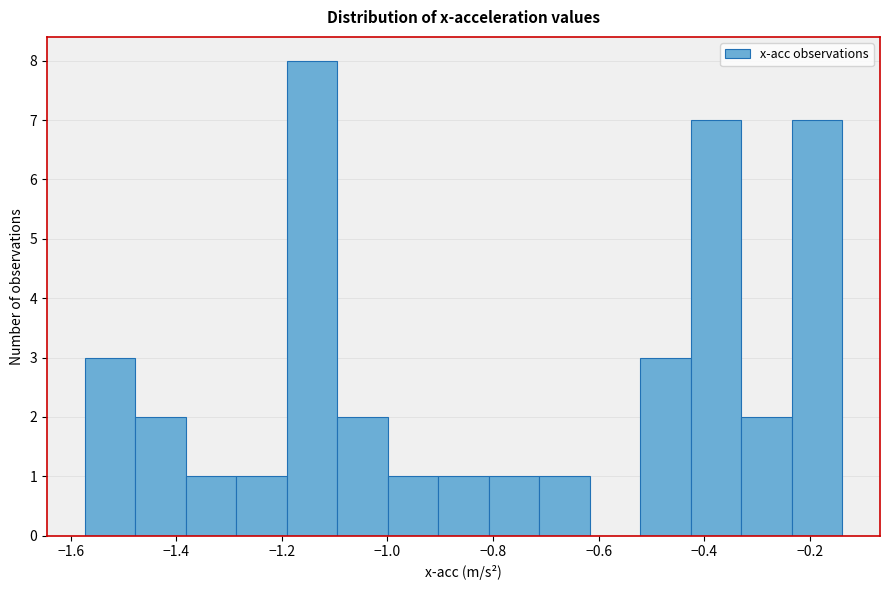

Reading left to right, transcribe this chart: for each bar, give the range it covers on the x-axis and its height. Neither the bar edges nor the heights are printed on the chart, so give them approximately, as read against the axes.

-1.58 to -1.48: 3
-1.48 to -1.38: 2
-1.38 to -1.28: 1
-1.28 to -1.20: 1
-1.20 to -1.10: 8
-1.10 to -1.00: 2
-1.00 to -0.90: 1
-0.90 to -0.80: 1
-0.80 to -0.72: 1
-0.72 to -0.62: 1
-0.62 to -0.52: 0
-0.52 to -0.42: 3
-0.42 to -0.34: 7
-0.34 to -0.24: 2
-0.24 to -0.14: 7